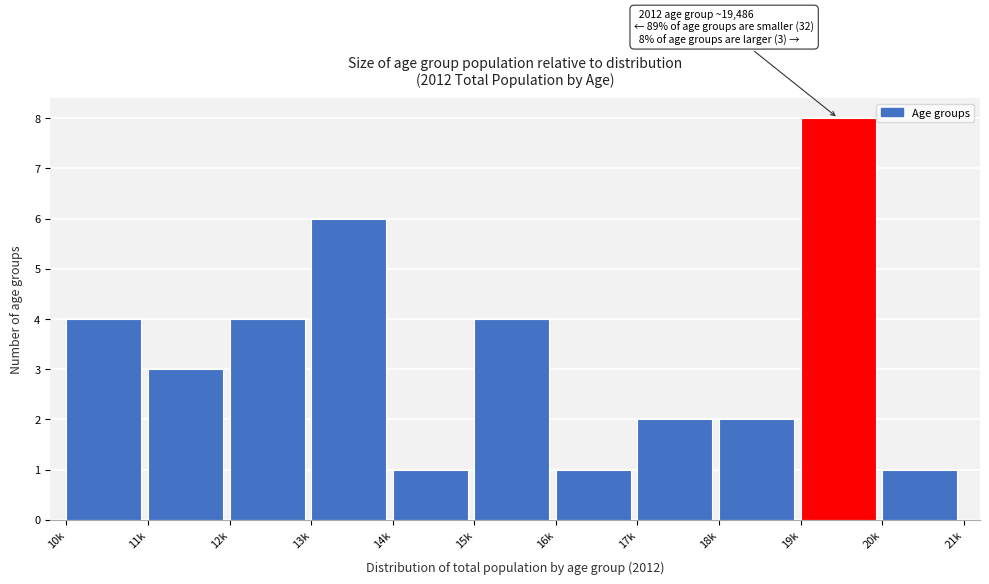

Reading right to left, transcribe all the data shown in this chart.

1	8	2	2	1	4	1	6	4	3	4